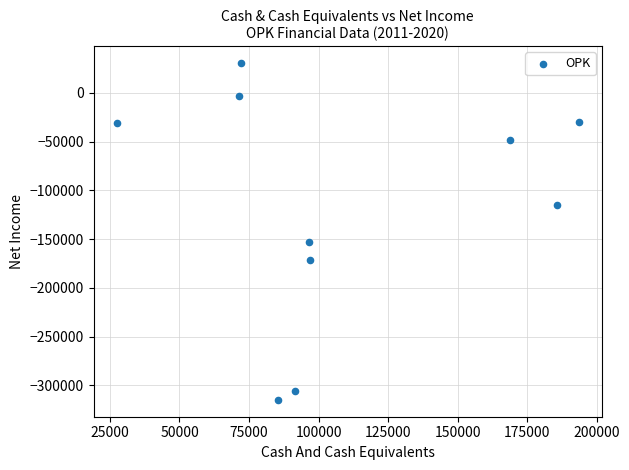

What Y value in the scatter plot is closest to -142150?

-153000